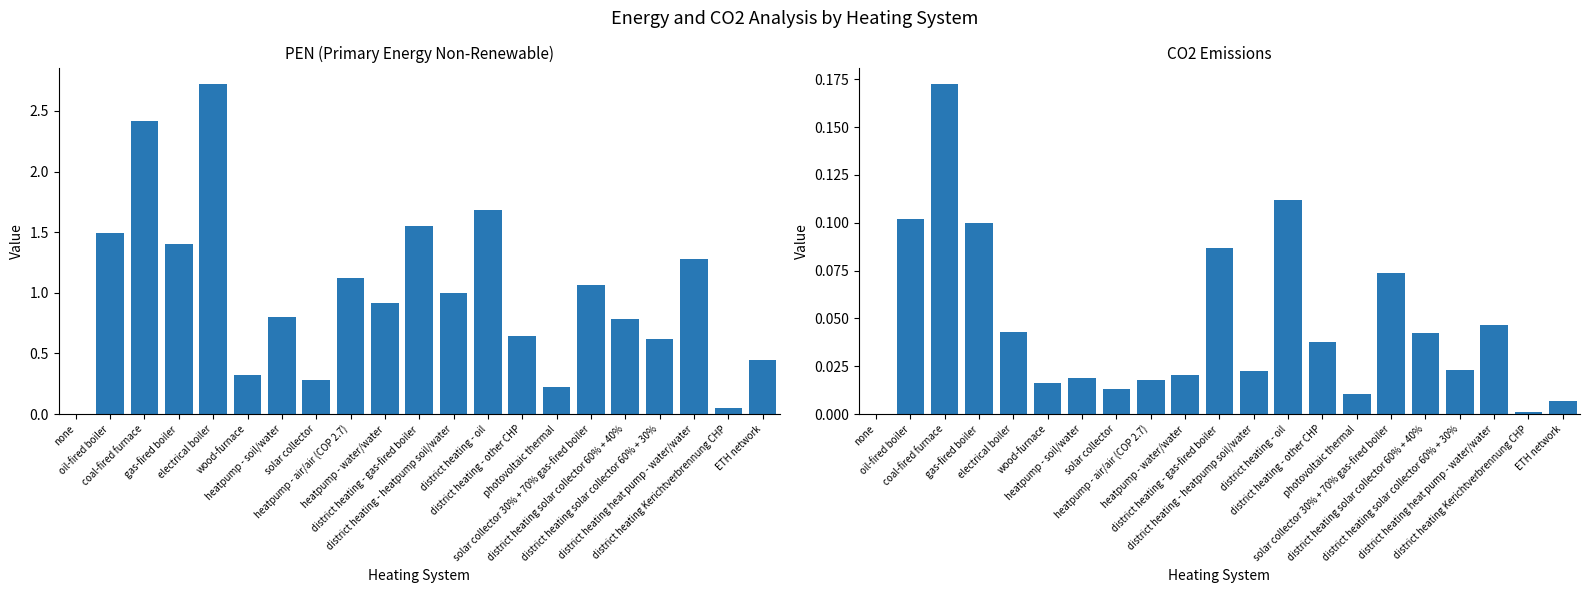

How many groups of bars are there?

21